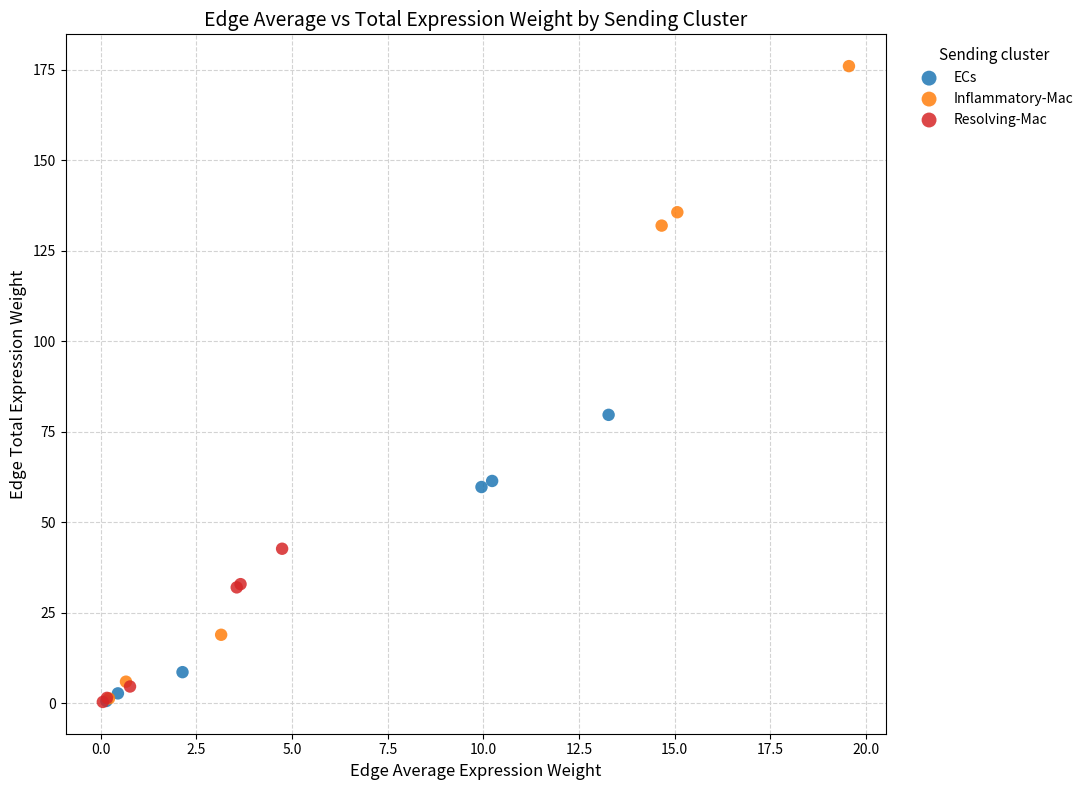

Which series has the largest Y range (max minus min)?

Inflammatory-Mac